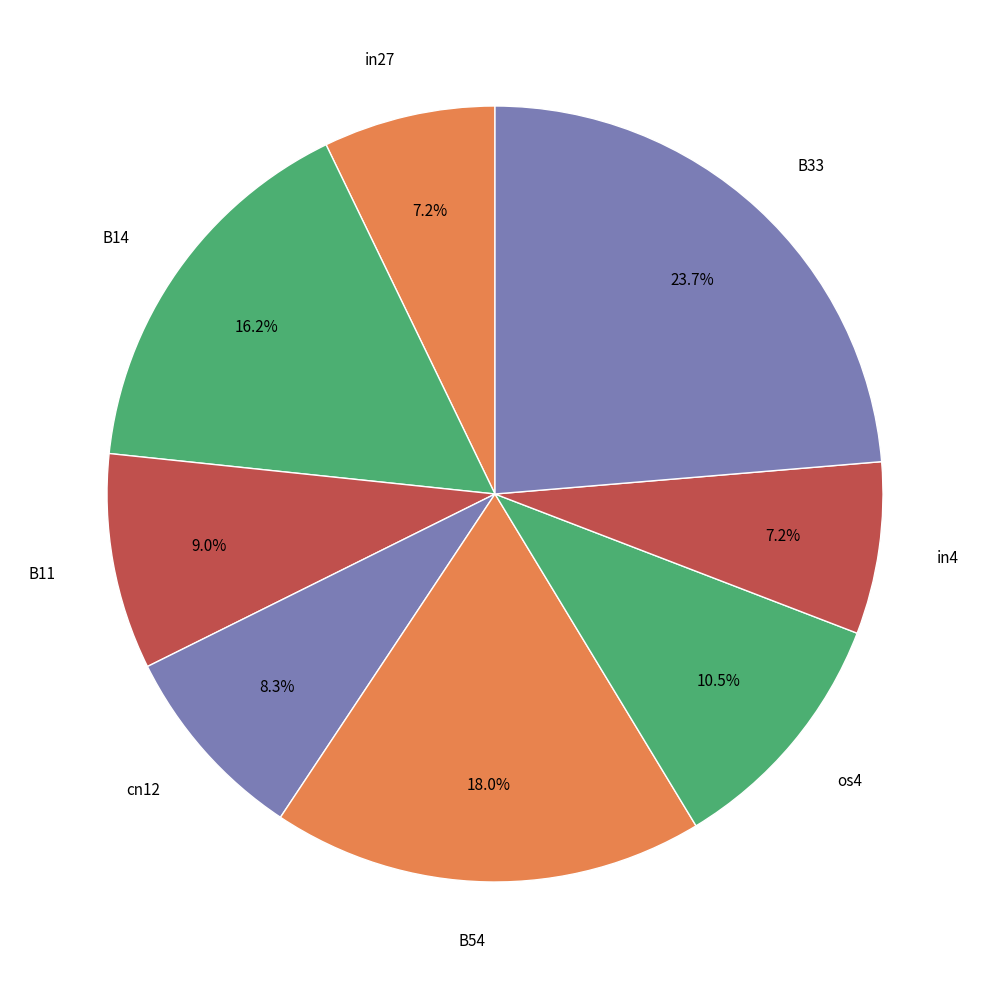

How many segments does this pie chart have?

8